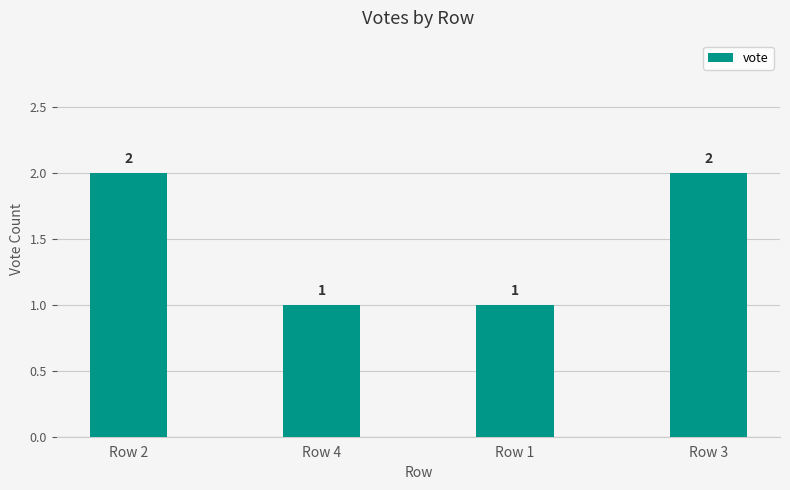

Read the value at Row 1.

1